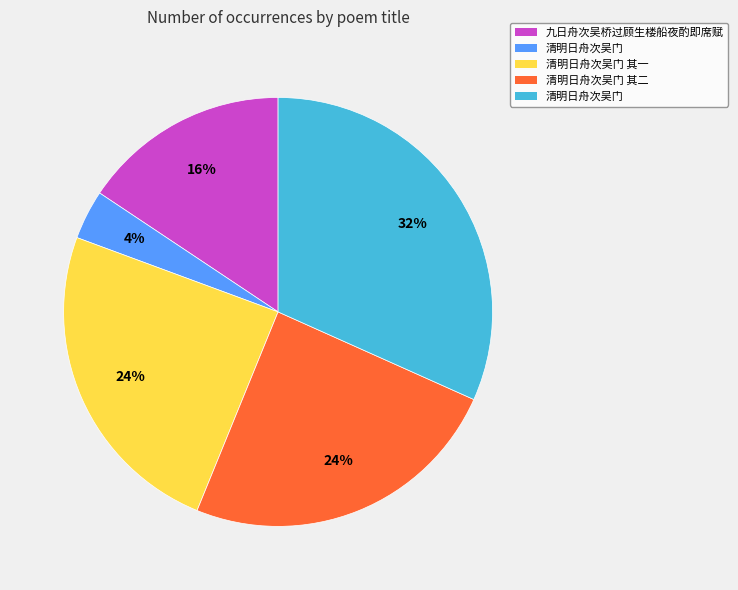

How many segments does this pie chart have?

5